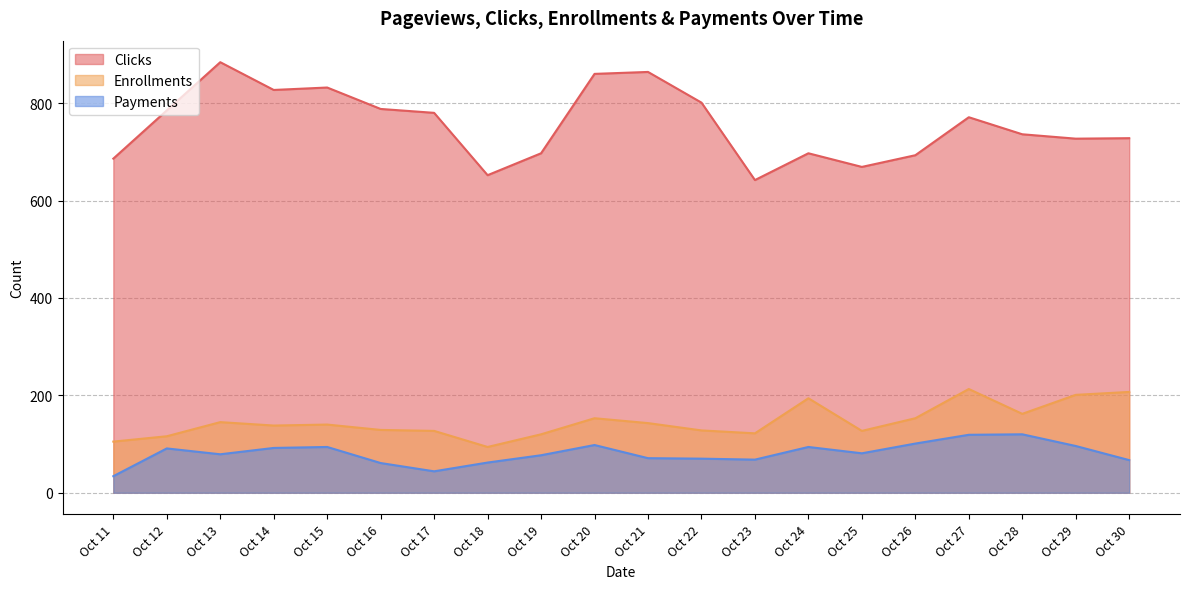

What is the difference between the maximum and minimum values in the Clicks series?

242